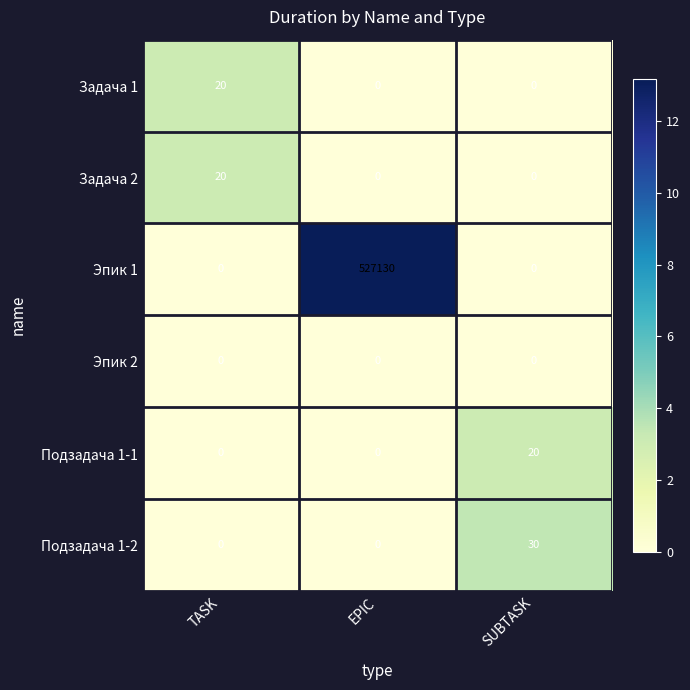

True or false: Задача 2 has a value of 0 at EPIC.

True